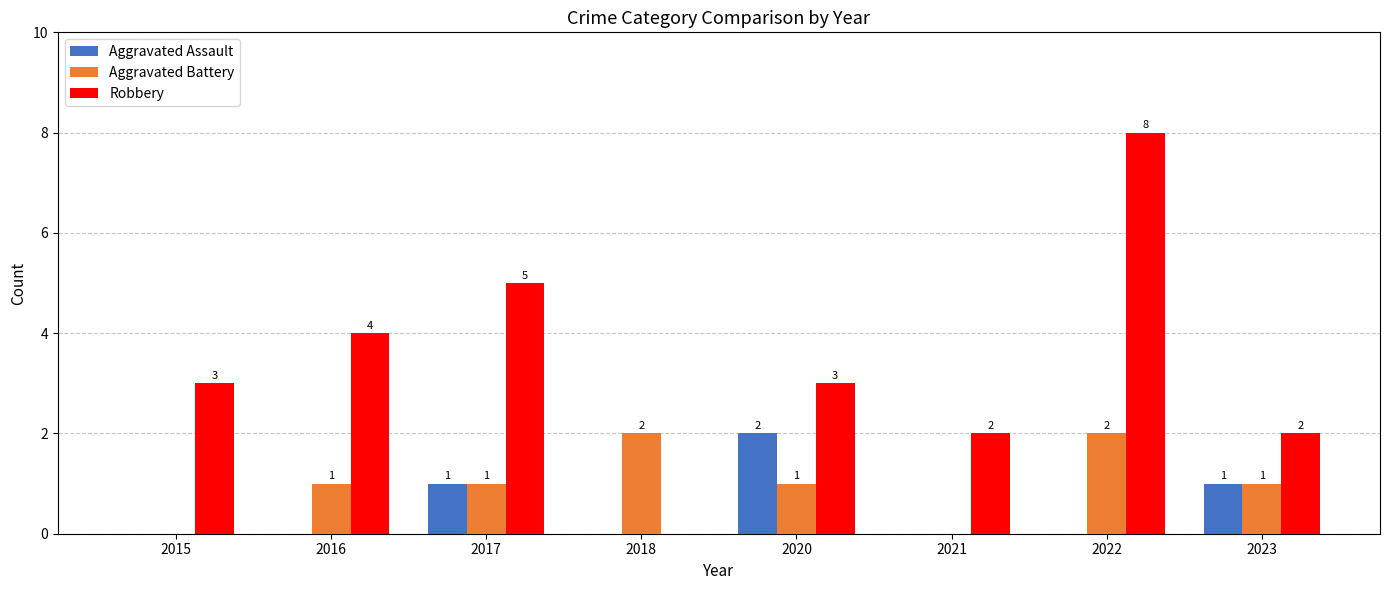

Are the bars horizontal?

No